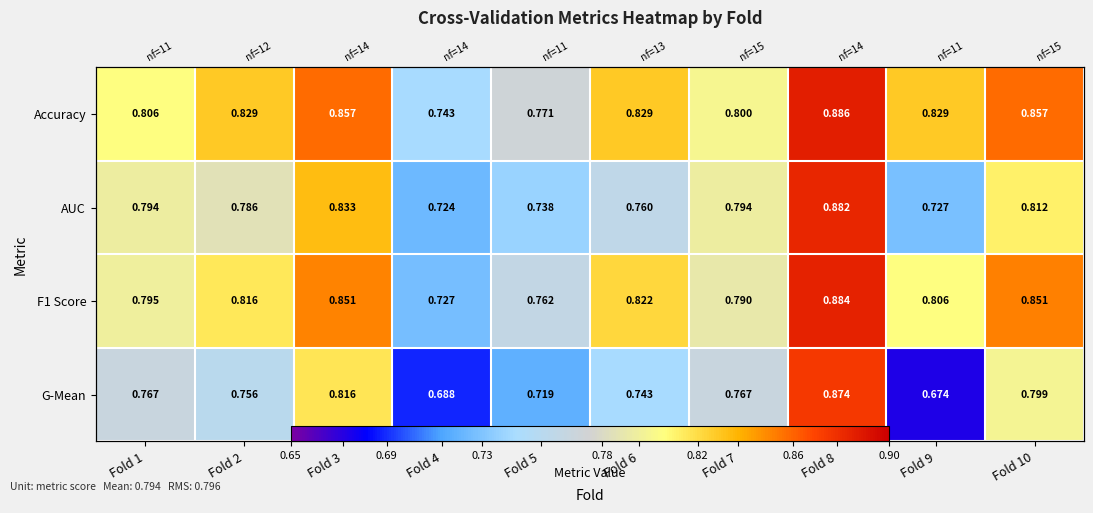

Which series has the widest spread of values?

G-Mean